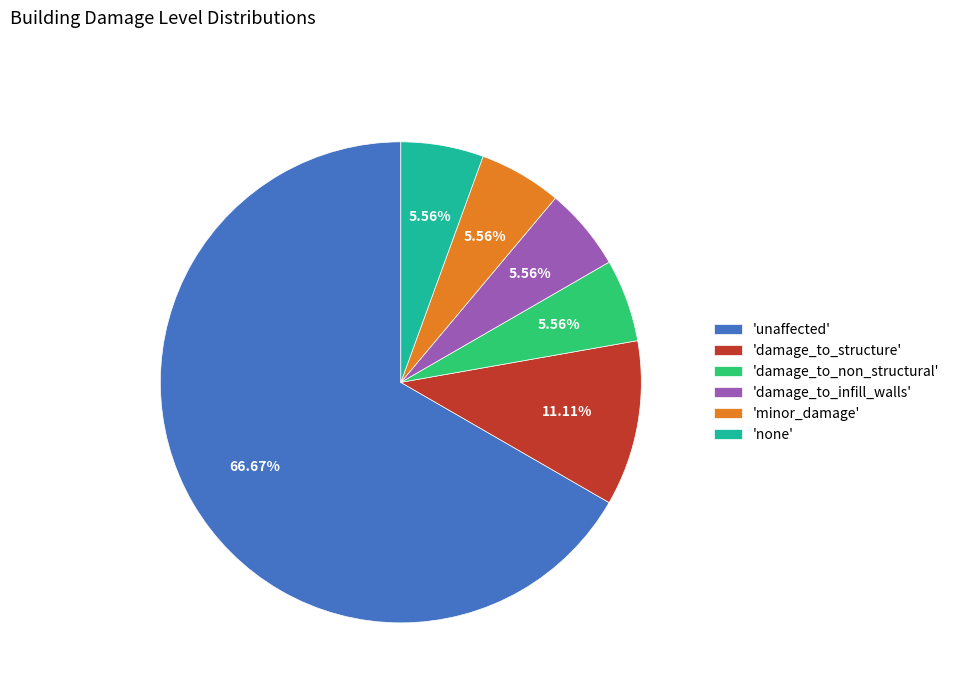

Approximately how many times larger is the value at 'none' compared to 'minor_damage'?

1.0